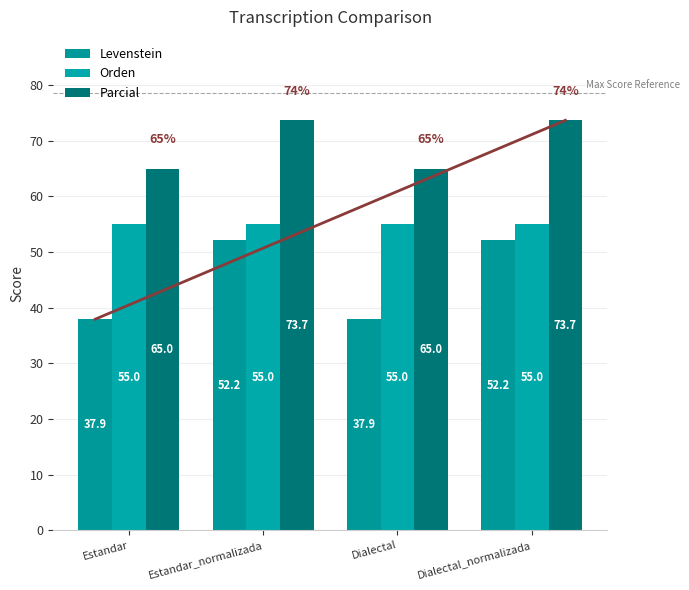

What position from the right is Dialectal?

2